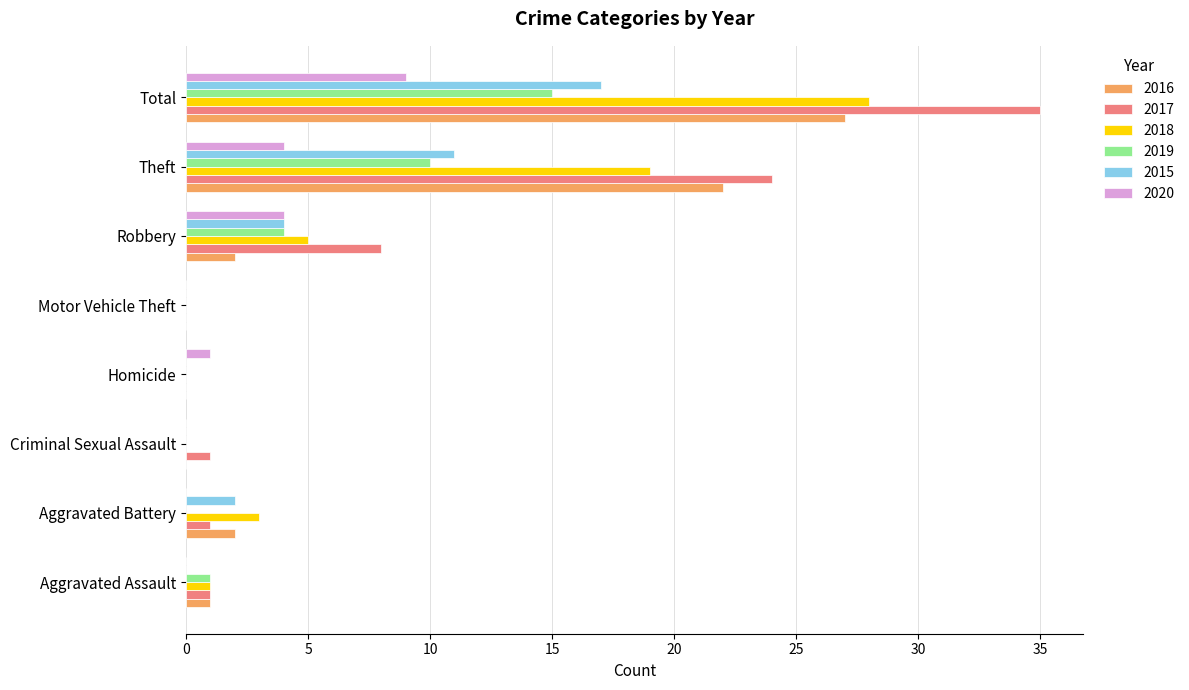

Which category has the highest value across all series?

Total